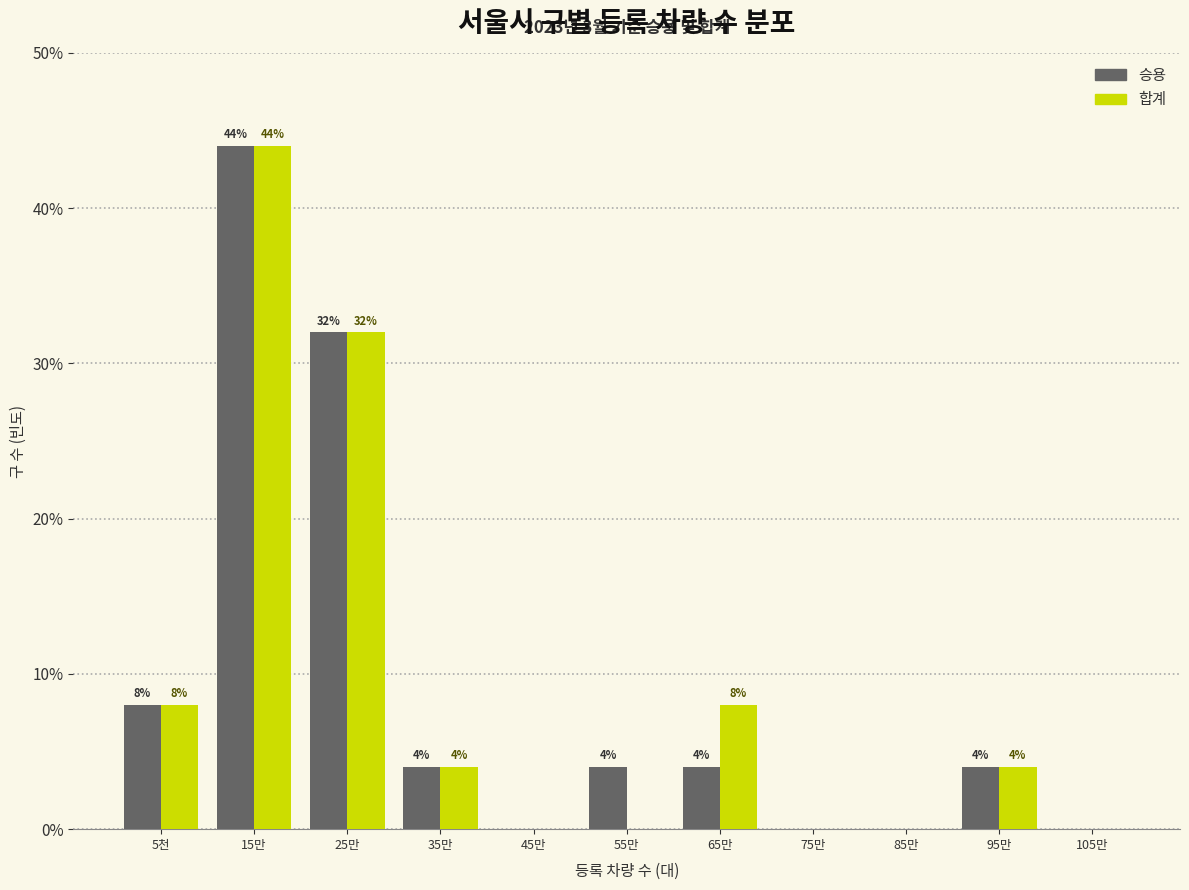

Reading right to left, extract all data points from this chart.

승용: 105만=0	95만=4	85만=0	75만=0	65만=4	55만=4	45만=0	35만=4	25만=32	15만=44	5천=8
합계: 105만=0	95만=4	85만=0	75만=0	65만=8	55만=0	45만=0	35만=4	25만=32	15만=44	5천=8